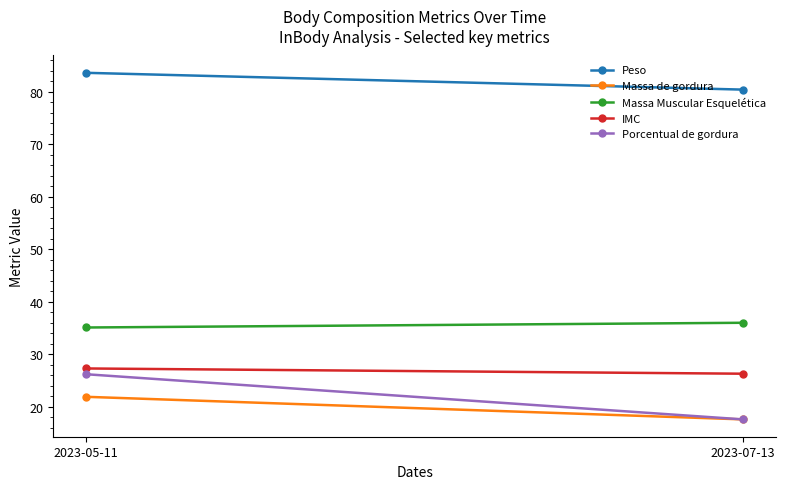

Between 2023-07-13 and 2023-05-11, which is larger?

2023-05-11